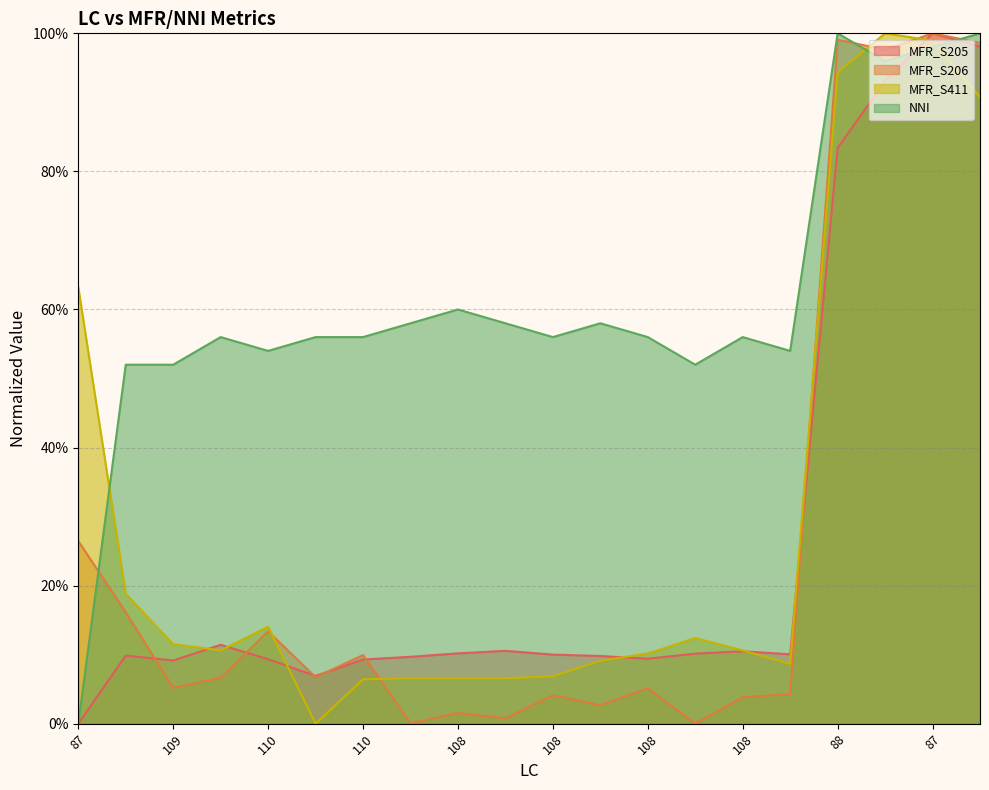

What is the sum of all MFR_S205 values?

520.9